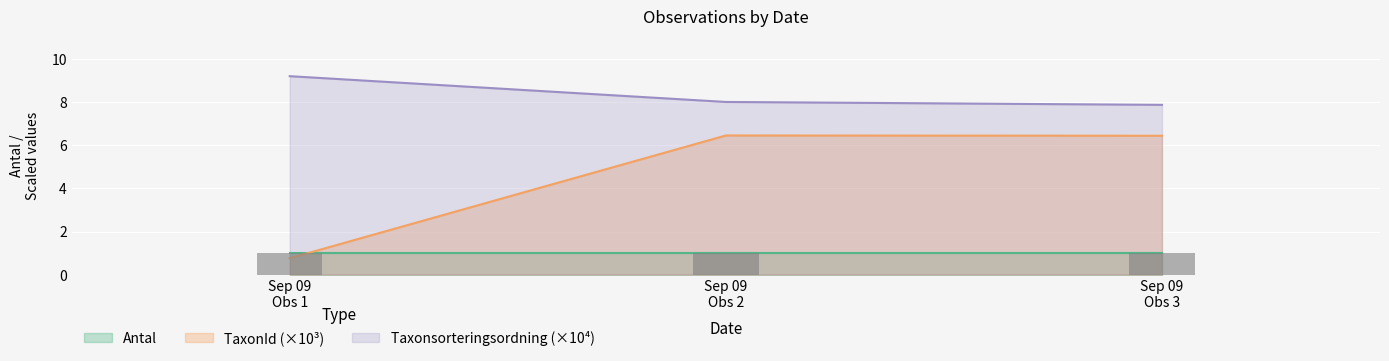

Where is Taxonsorteringsordning nearest to the value 8?

Sep 09 Obs 2